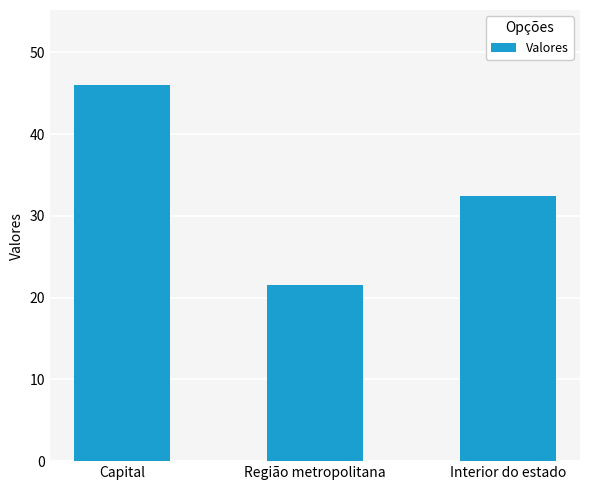

Where is the data nearest to the value 33?

Interior do estado